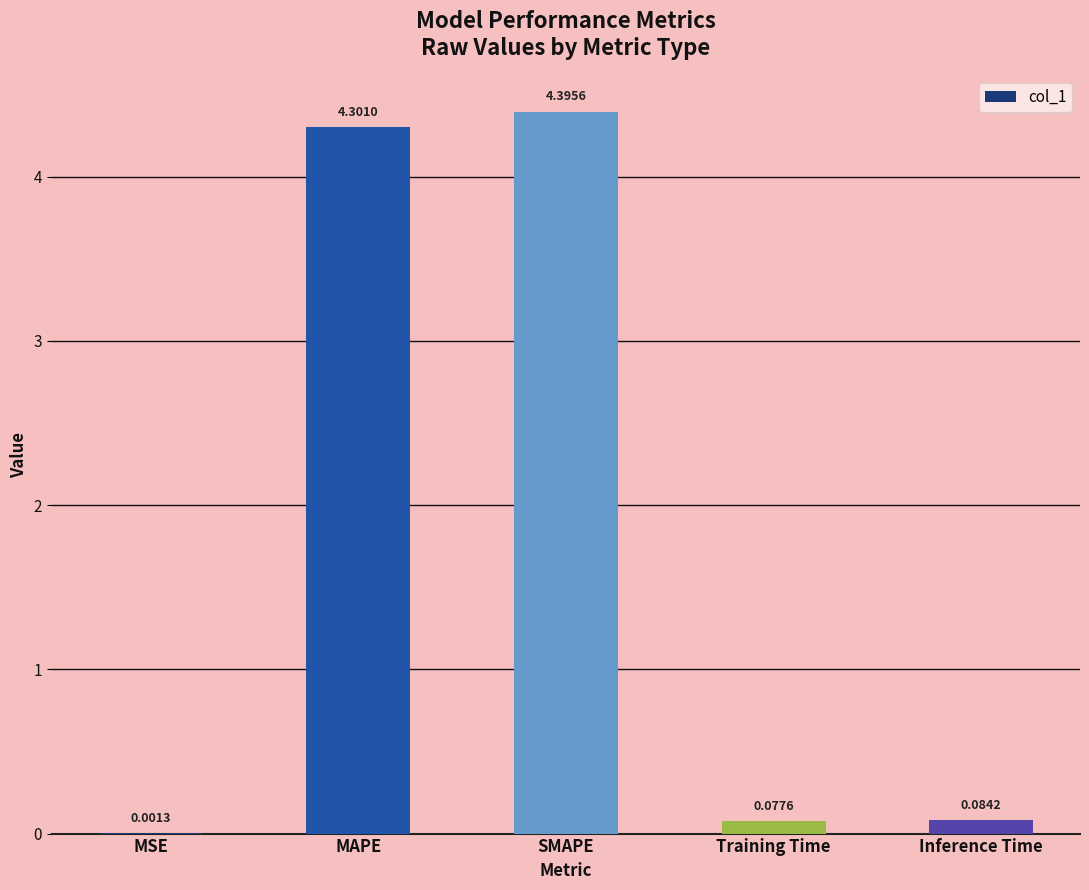

True or false: the data shows 4.4 at SMAPE.

True